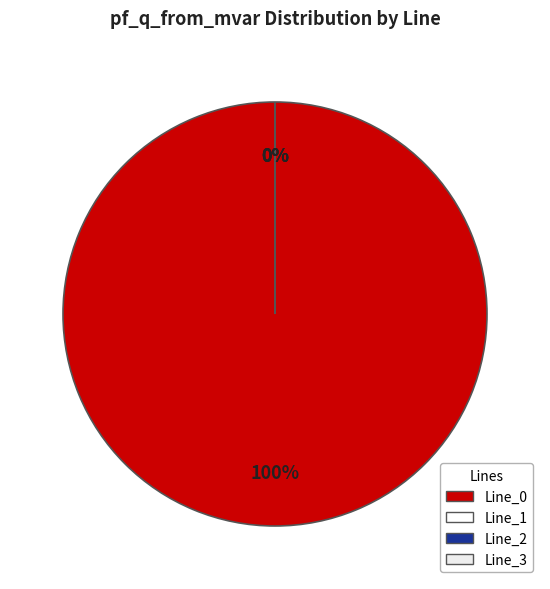

How many slices are in this pie chart?

4